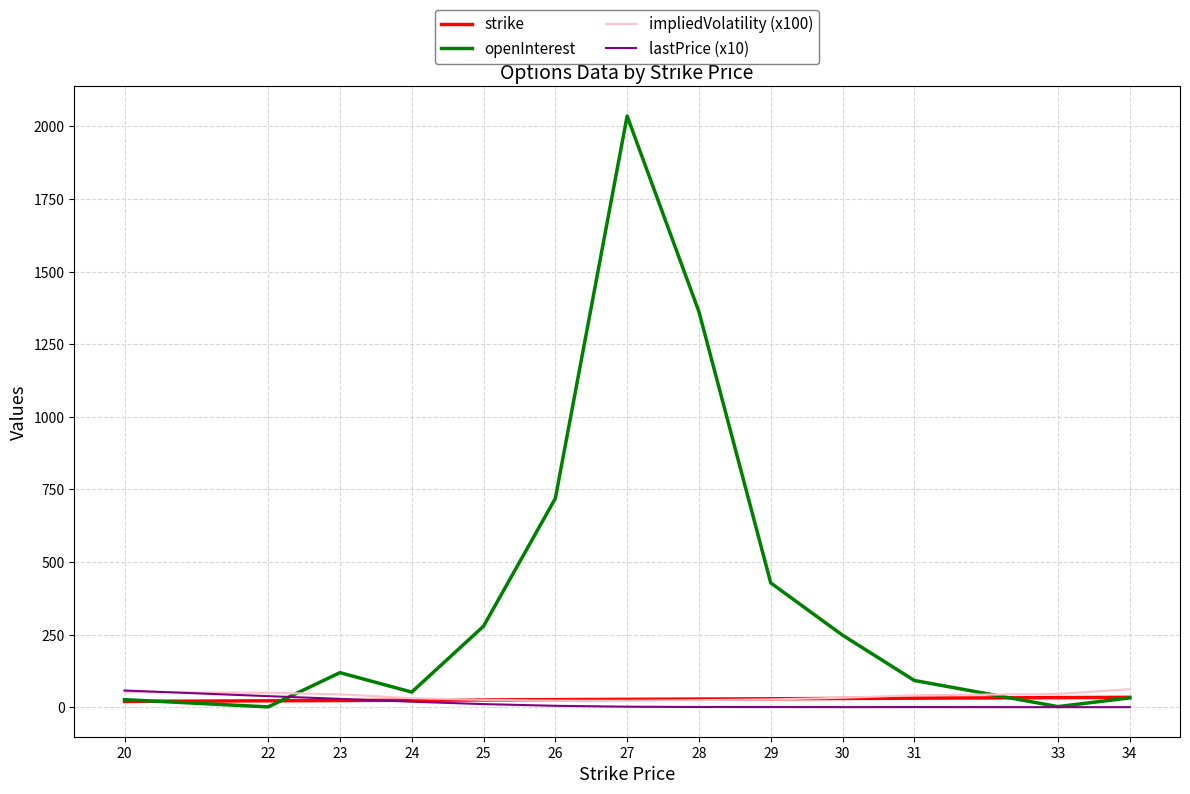

Which series has the largest total across all categories?

openInterest